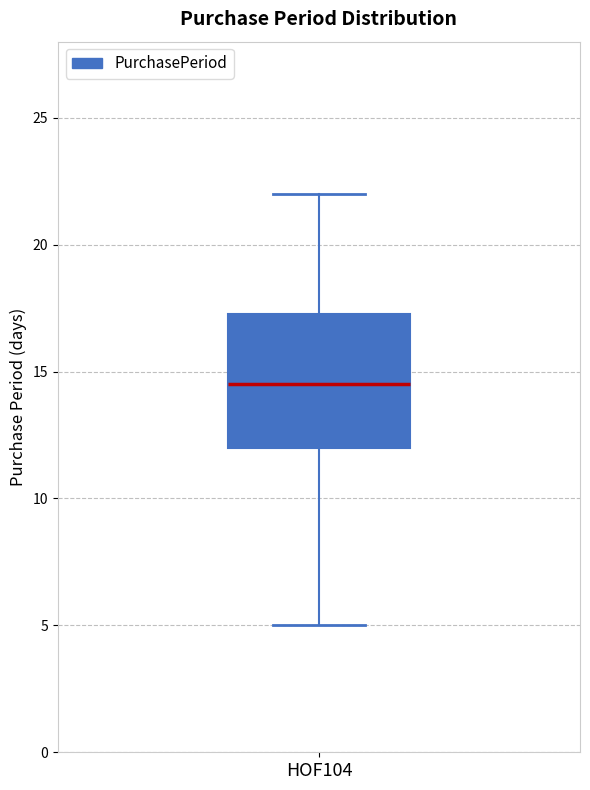

Transcribe this box plot: give where the median line is, the range the box spans, and where the two whiskers end, as read against the y-axis. The values are not printed on the chart, so give them approximately, as read against the axis.

median 14.5, box 12.0 to 17.5, whiskers 5.0 to 22.0